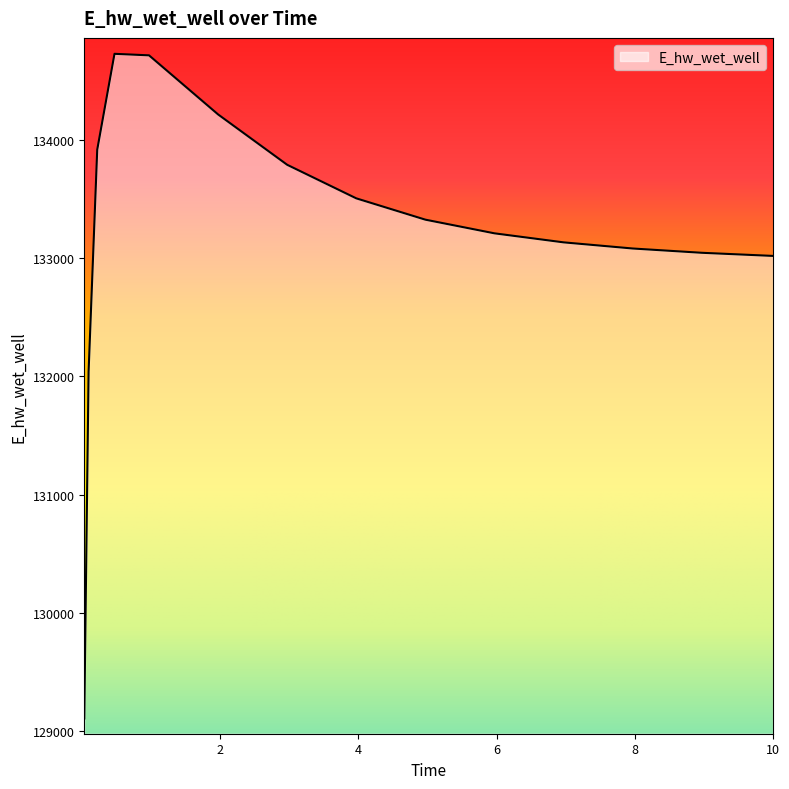

What is the difference between the maximum and minimum values?

5621.0